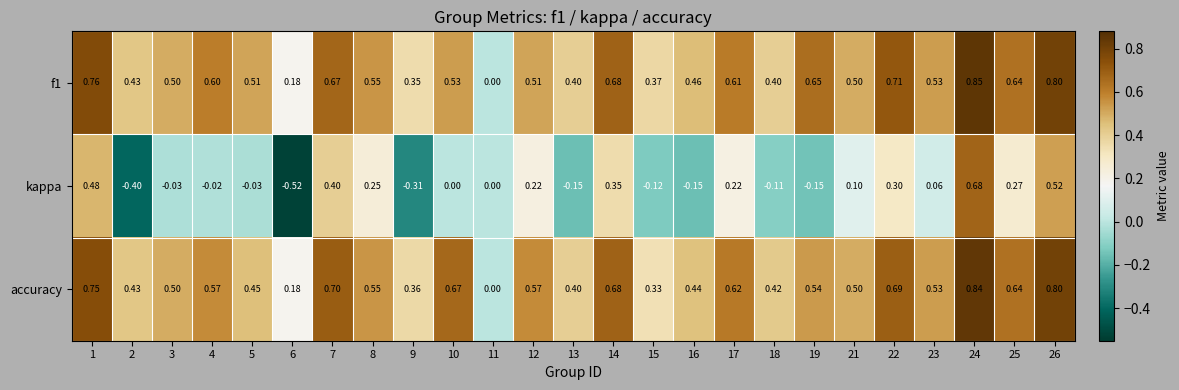

Between 10 and 15, which series saw the biggest shift?

accuracy